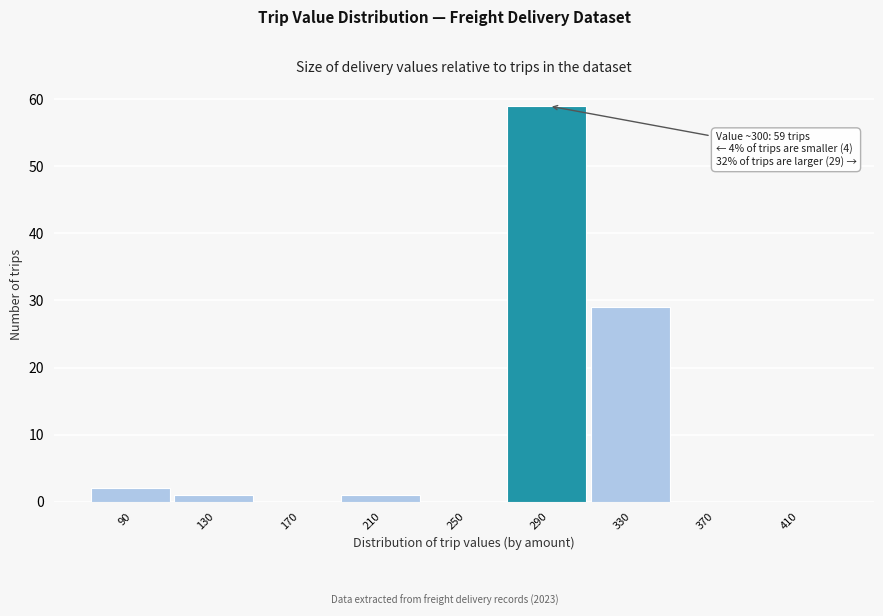

Reading left to right, list all the values displayed in this chart.

90=2	130=1	170=0	210=1	250=0	290=59	330=29	370=0	410=0